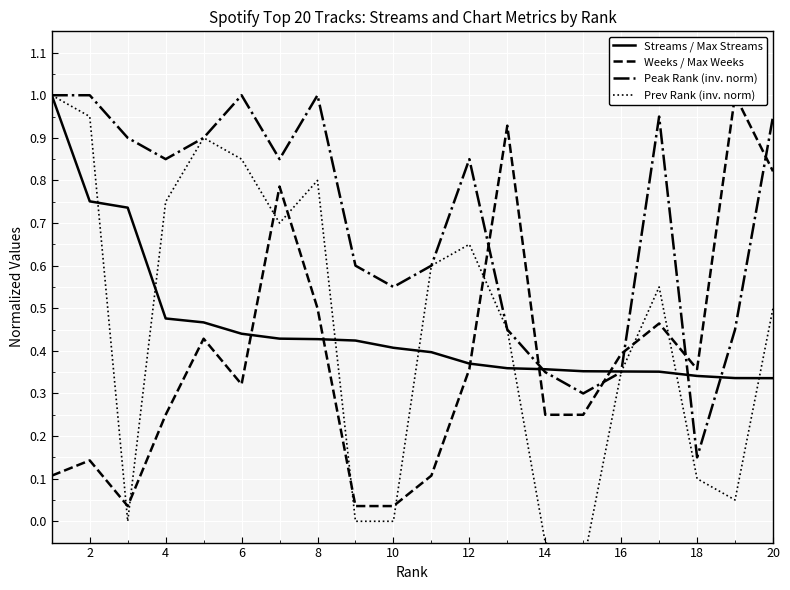

How many lines are shown in the chart?

4